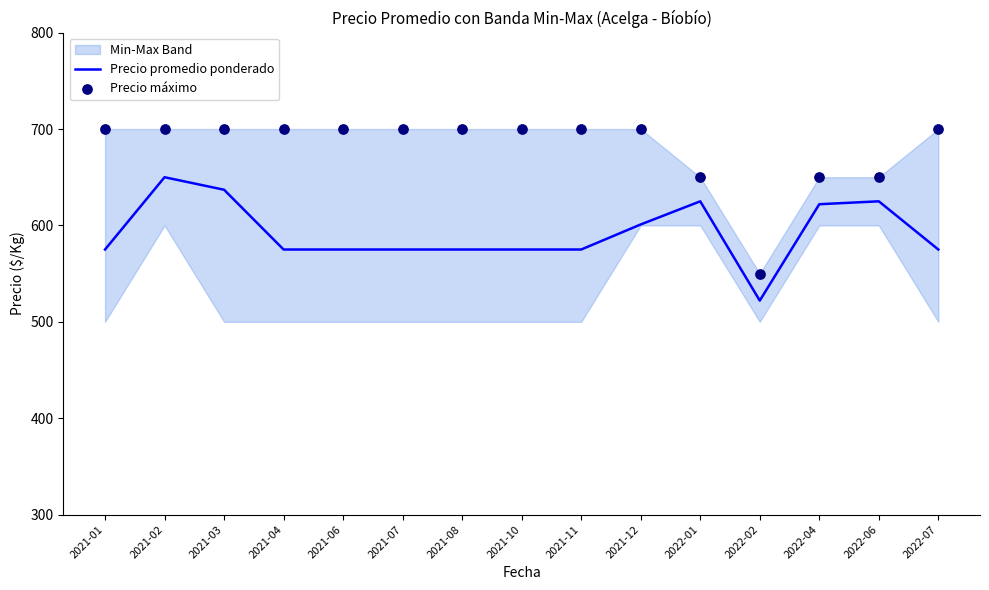

Which series reaches the minimum Y coordinate?

Precio promedio ponderado